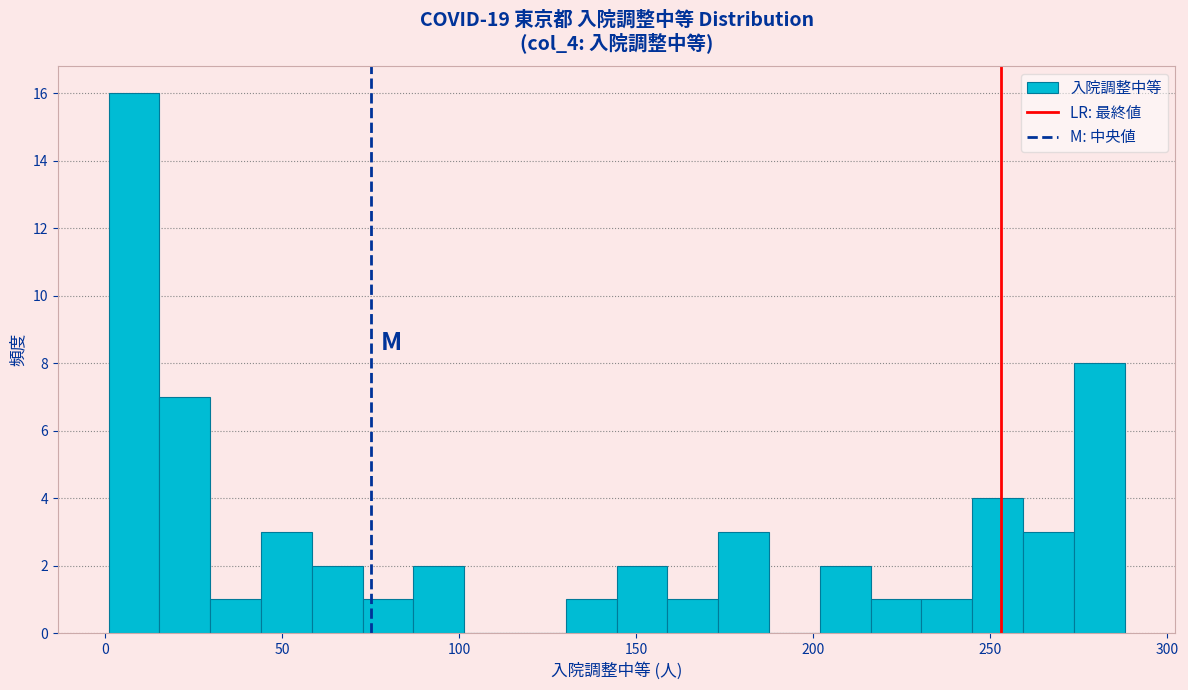

Around what value on the x-axis is the tallest bar? Give the approximate position of its centre, as read against the axis.

10